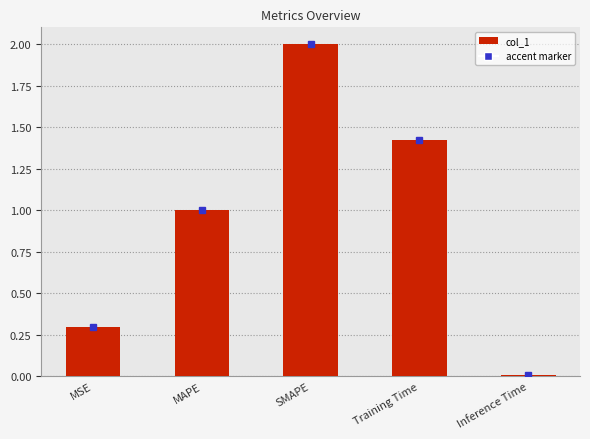

How many bars are there in total?

5